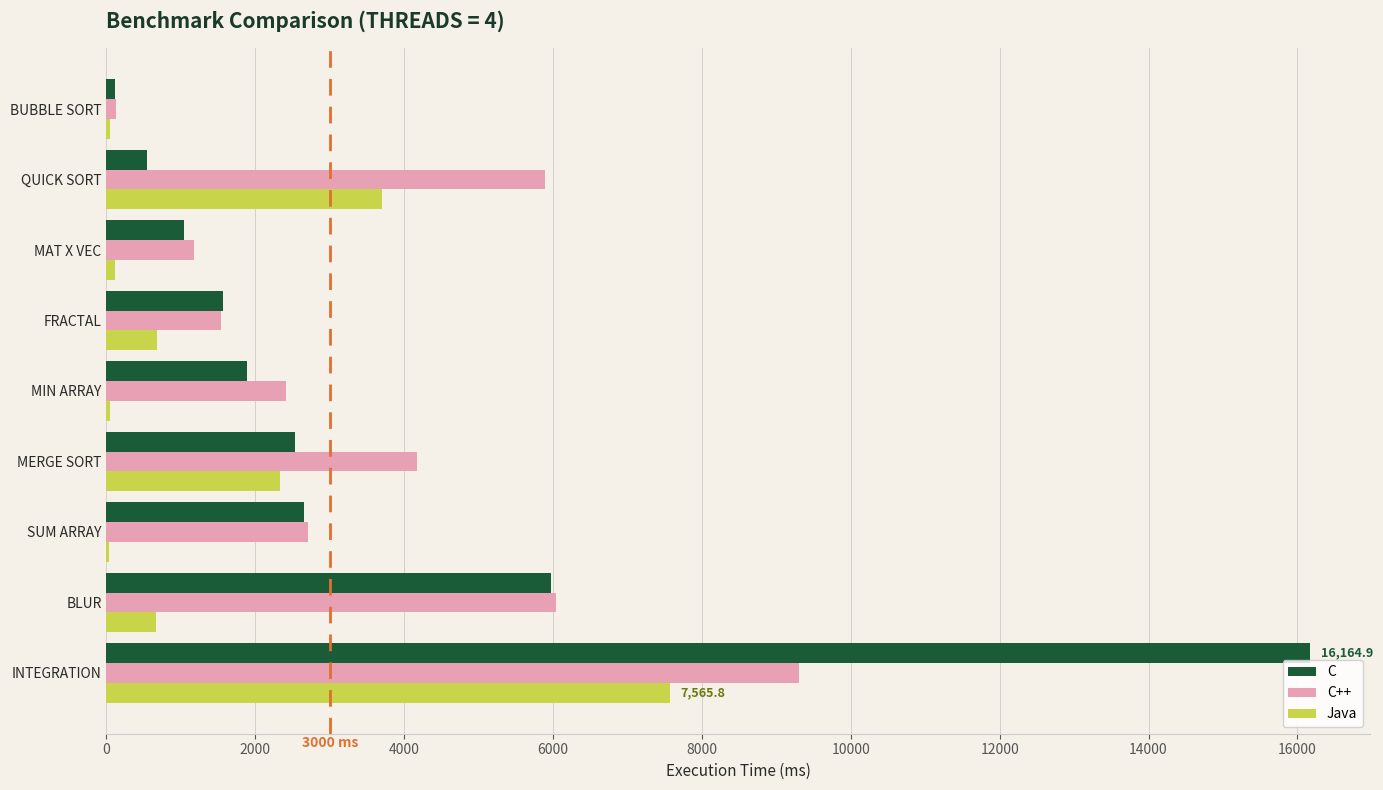

What is the average value of the C series?

3609.0